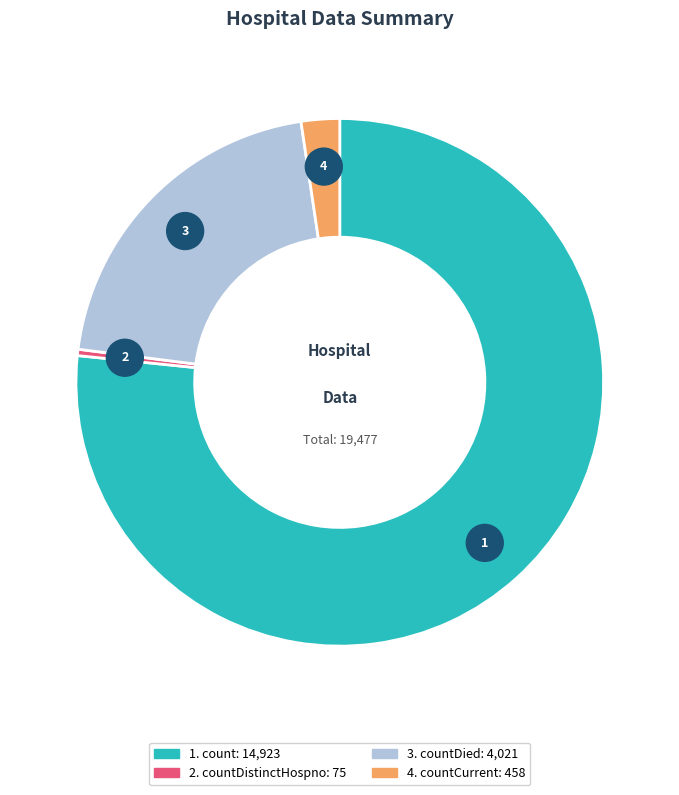

True or false: count accounts for 87% of the total.

False